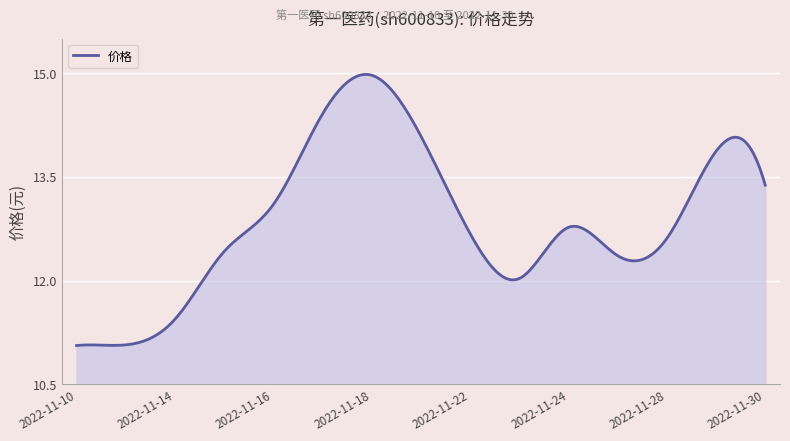

What is the average value?

12.9